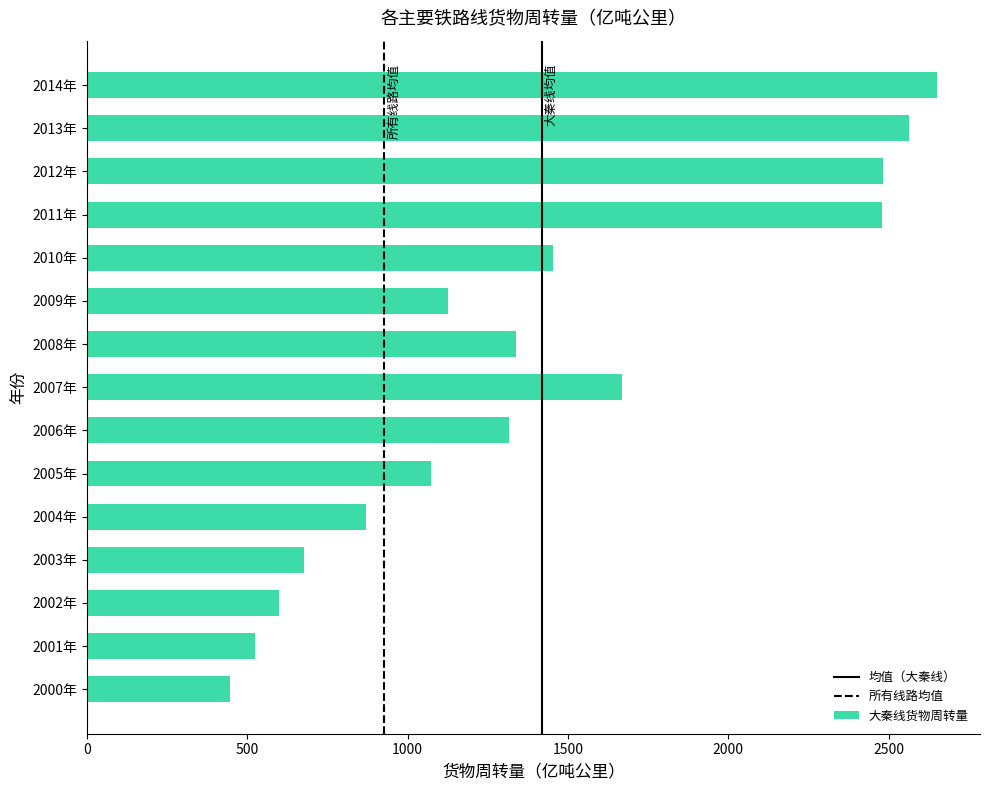

What is the greatest value displayed?

2652.5